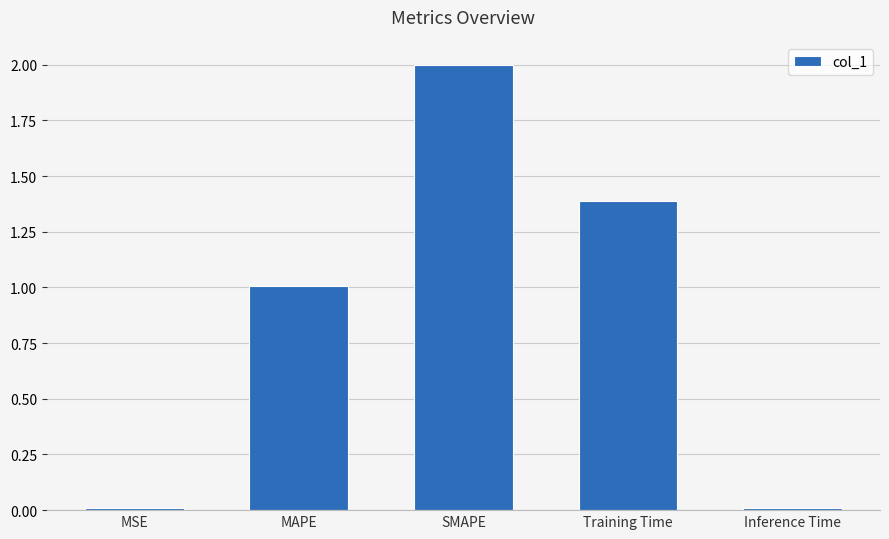

Where is the data nearest to the value 1?

MAPE